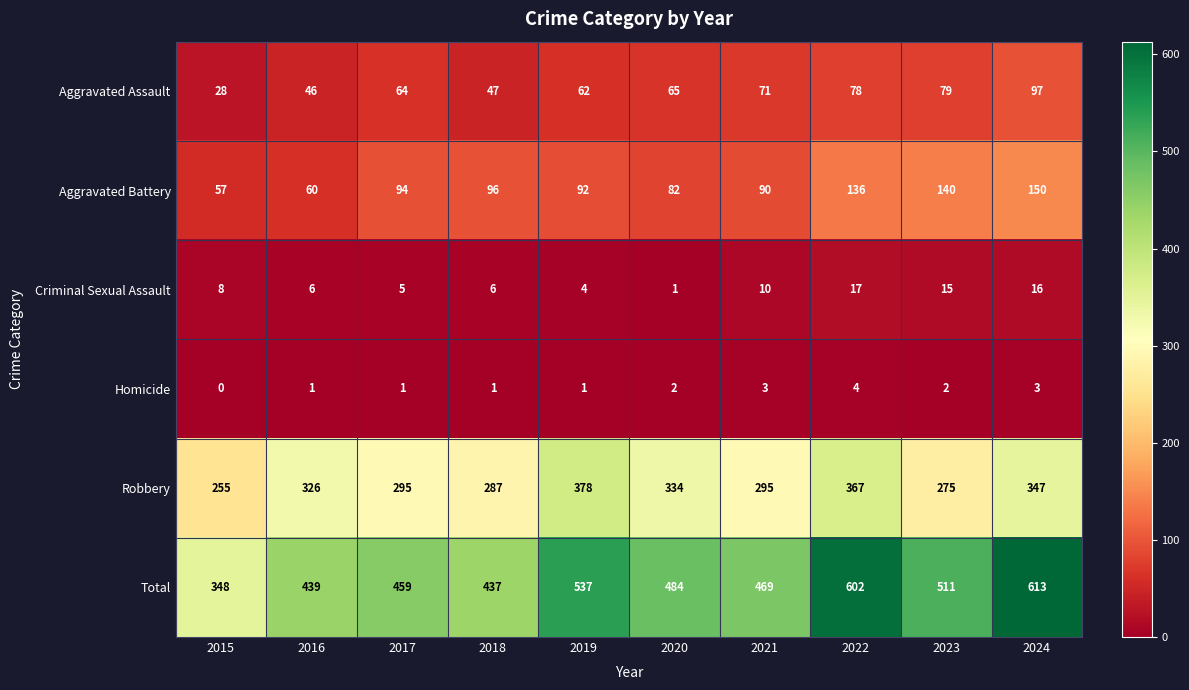

Which series has the largest range (max minus min)?

Total